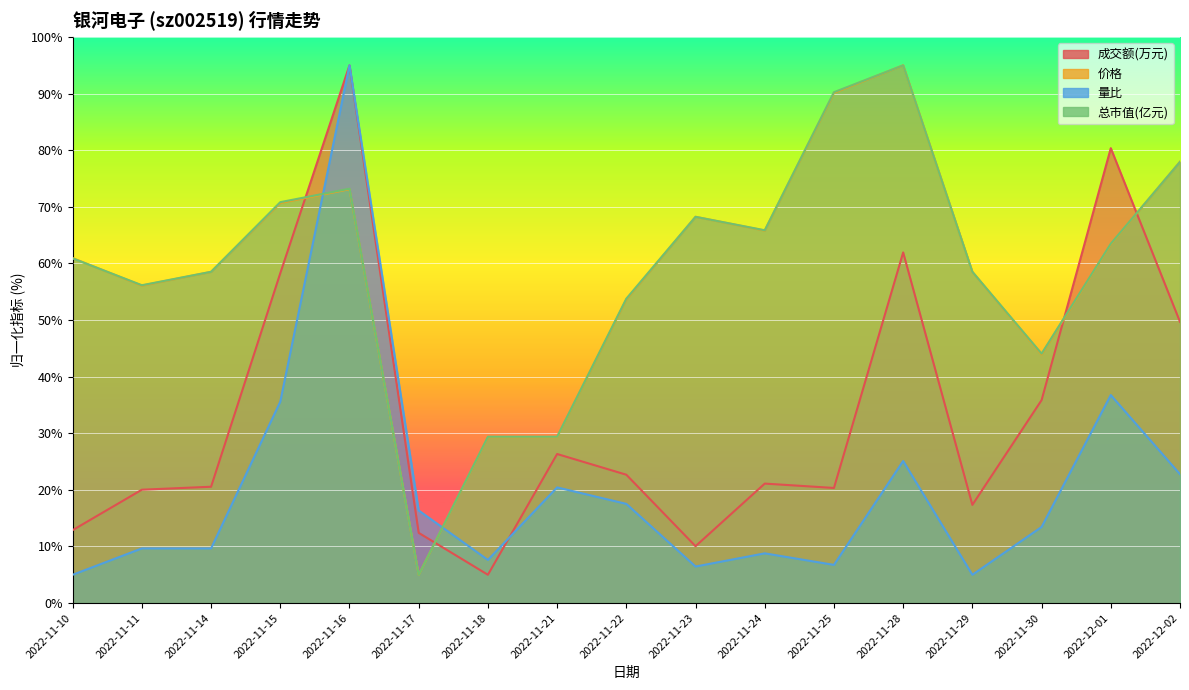

Reading left to right, transcribe all the data shown in this chart.

成交额(万元): 12.9	20.0	20.6	58.3	95.0	12.4	5.0	26.3	22.7	10.0	21.1	20.3	61.9	17.3	35.9	80.4	49.7
价格: 60.9	56.1	58.5	70.7	73.1	5.0	29.3	29.3	53.6	68.2	65.8	90.1	95.0	58.5	43.9	63.4	78.0
量比: 5.0	9.7	9.7	35.6	95.0	16.4	7.6	20.4	17.5	6.5	8.8	6.7	25.1	5.0	13.4	36.7	22.8
总市值(亿元): 60.9	56.2	58.5	70.8	73.2	5.0	29.4	29.4	53.8	68.2	65.9	90.3	95.0	58.5	44.1	63.5	77.9